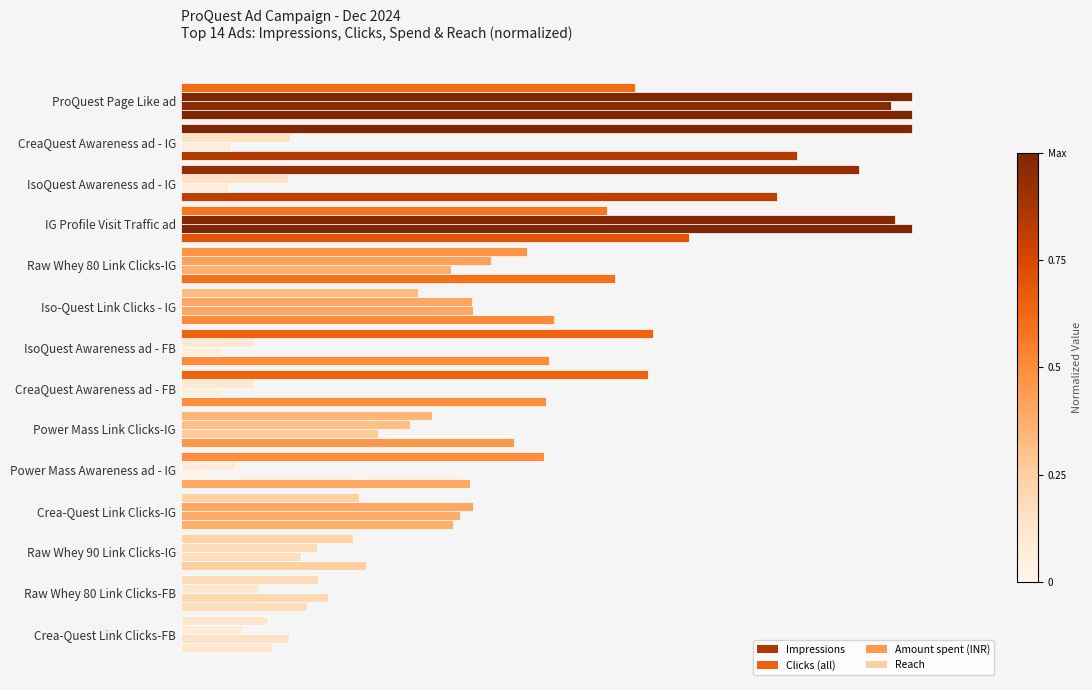

Which series has the largest total across all categories?

Impressions